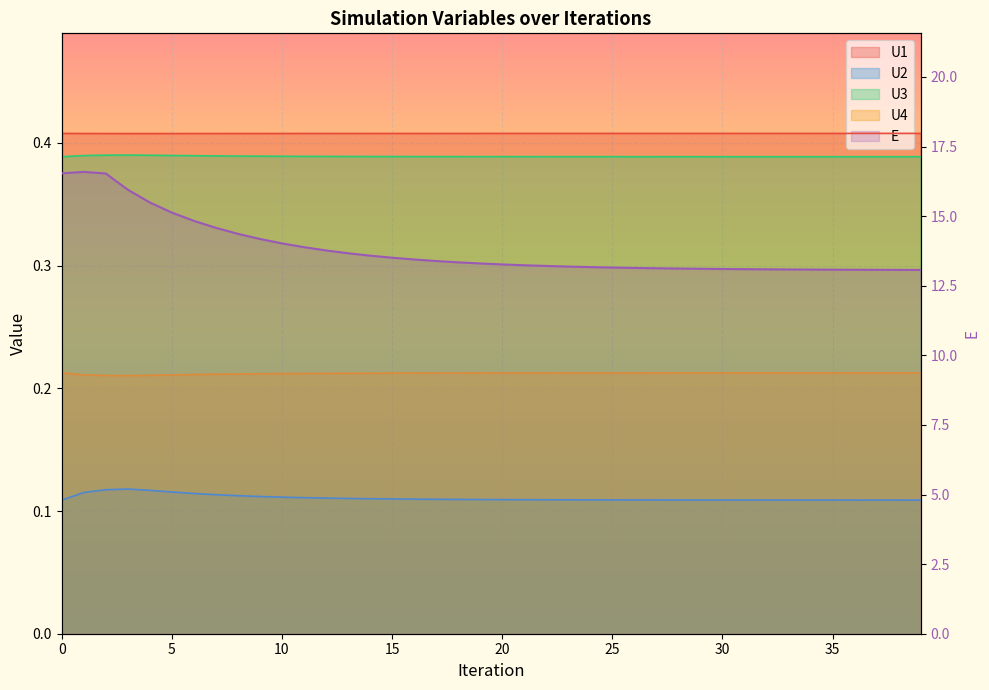

How many categories are shown in the chart?

40